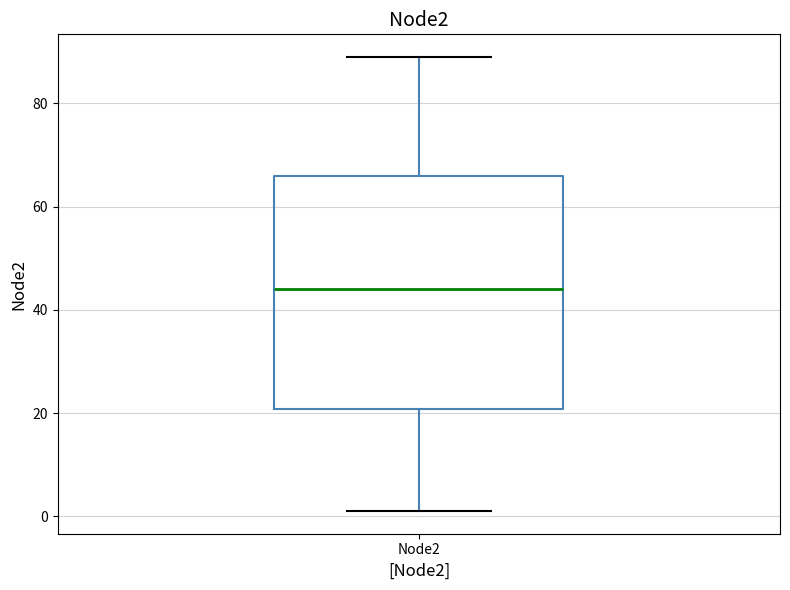

Transcribe this box plot: give where the median line is, the range the box spans, and where the two whiskers end, as read against the y-axis. The values are not printed on the chart, so give them approximately, as read against the axis.

median 44, box 20 to 66, whiskers 2 to 90